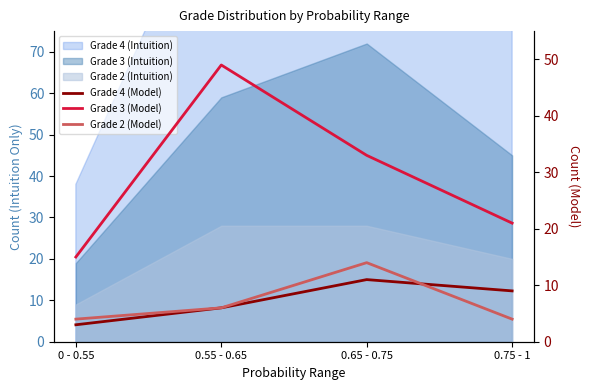

What is the total value across all series at 0.75 - 1?

34